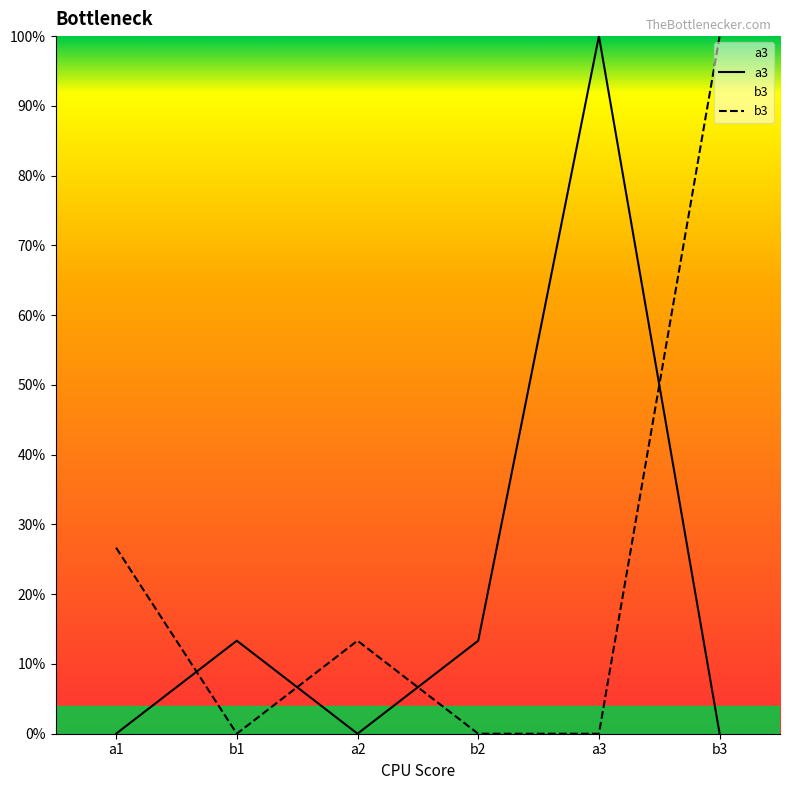

Between b1 and b2, which series saw the biggest shift?

a3